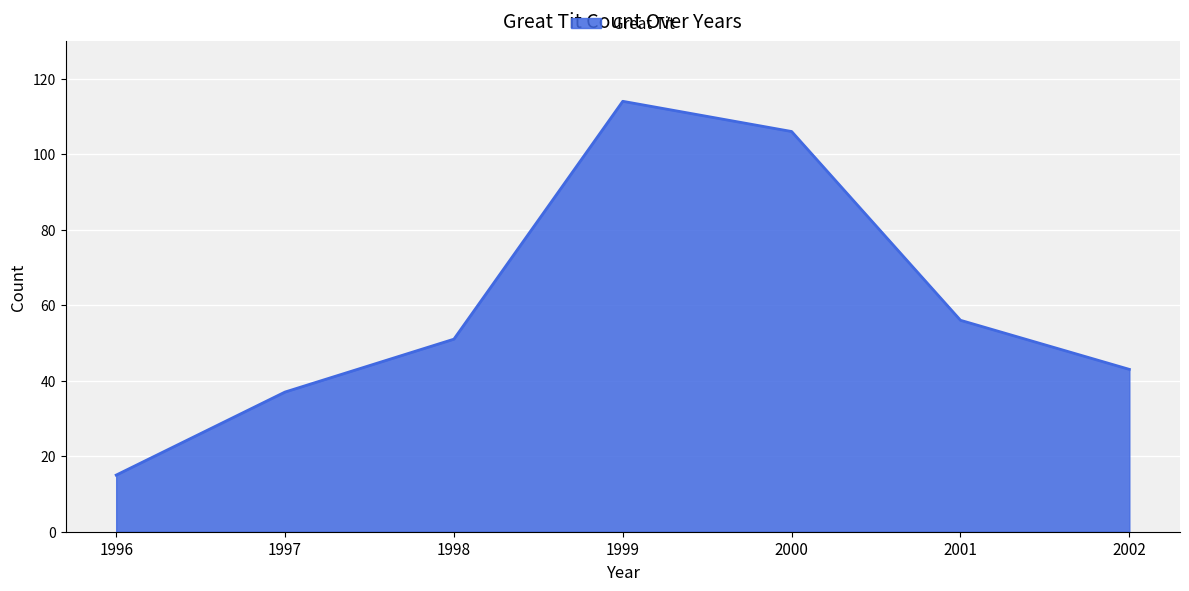

Reading left to right, transcribe all the data shown in this chart.

15	37	51	114	106	56	43